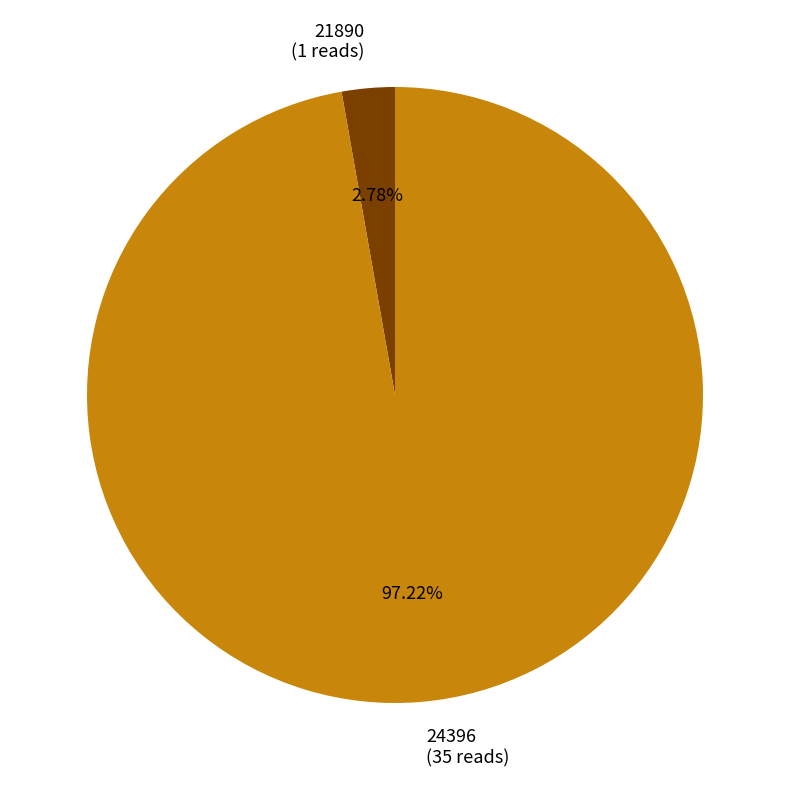

Which slice represents more than half of the pie?

24396